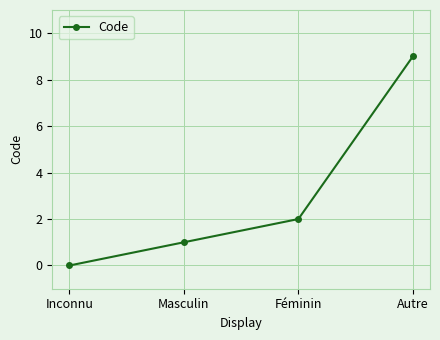

How many data points are less than 2?

2